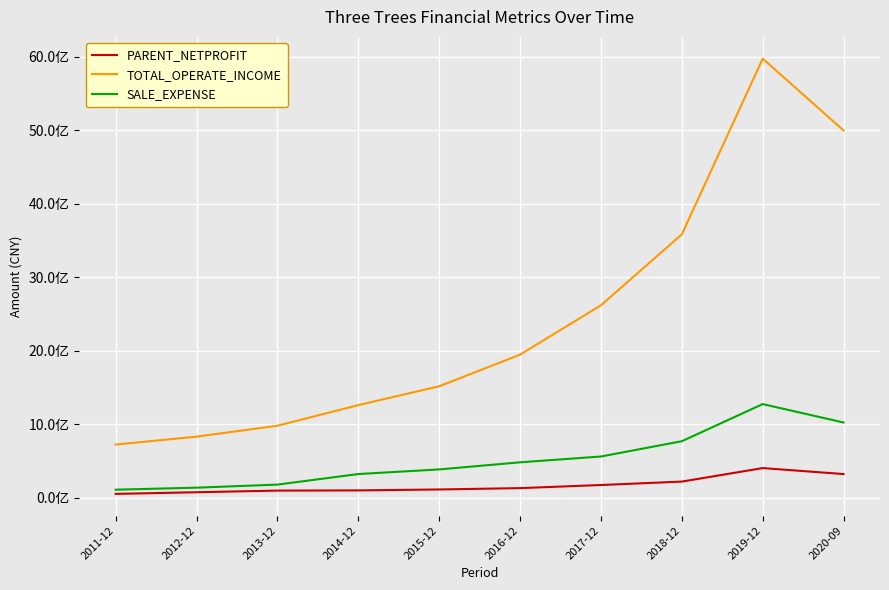

At how many categories does at least one series exceed 1212462091?

7